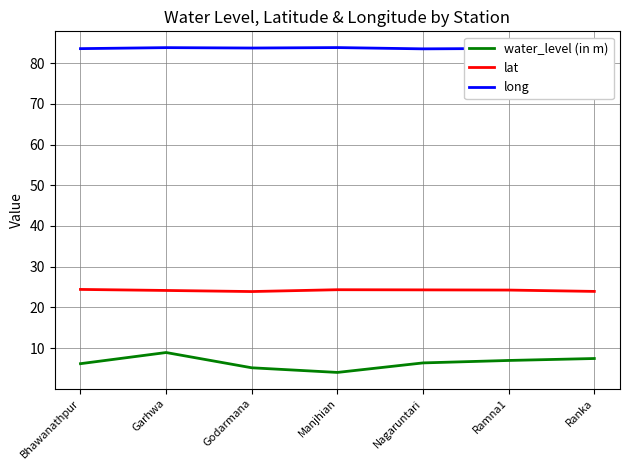

Where is the first local minimum for water_level (in m)?

Manjhian